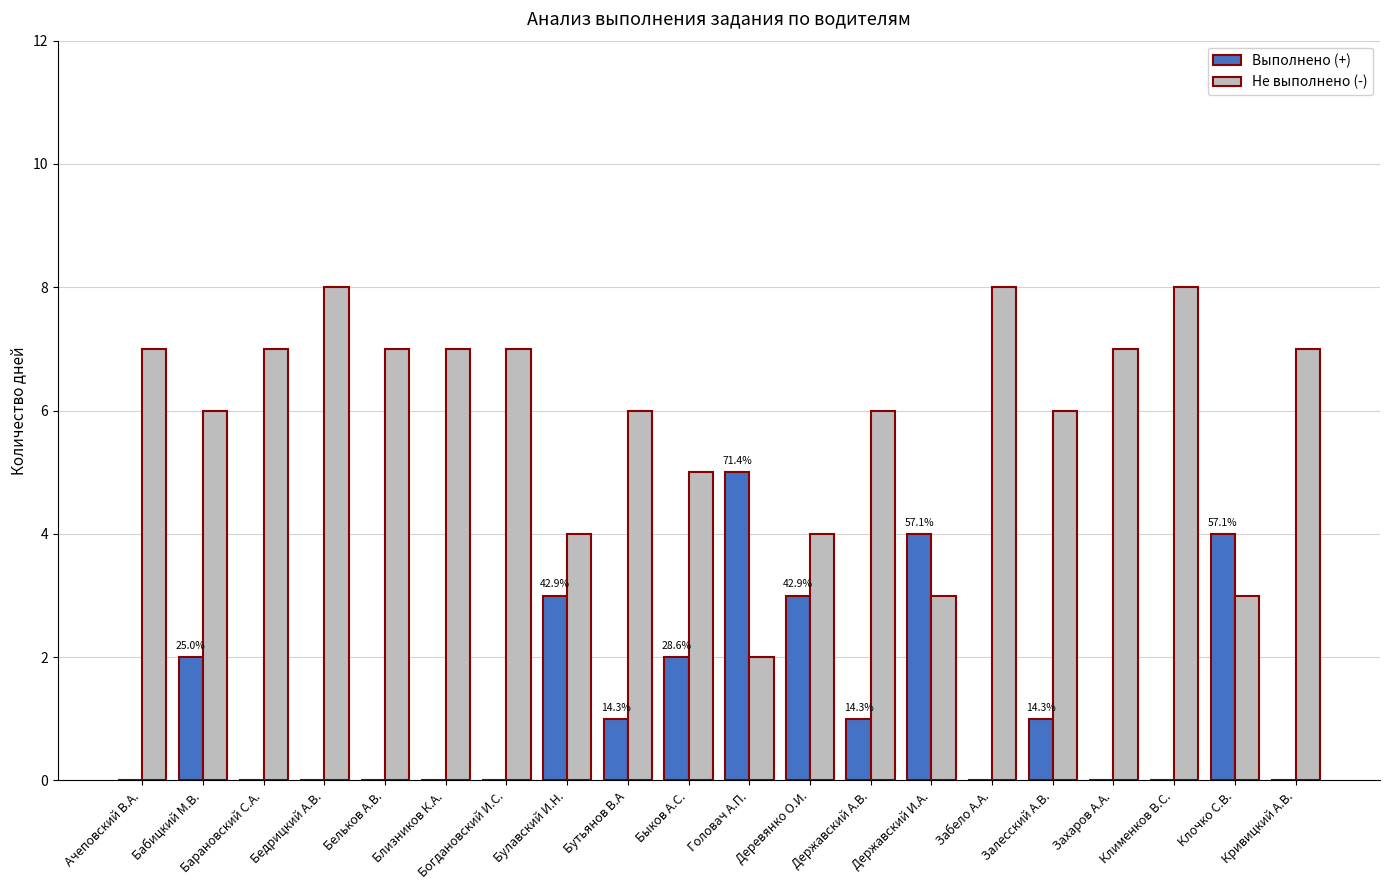

Reading left to right, extract all data points from this chart.

Выполнено (+): 0	2	0	0	0	0	0	3	1	2	5	3	1	4	0	1	0	0	4	0
Не выполнено (-): 7	6	7	8	7	7	7	4	6	5	2	4	6	3	8	6	7	8	3	7